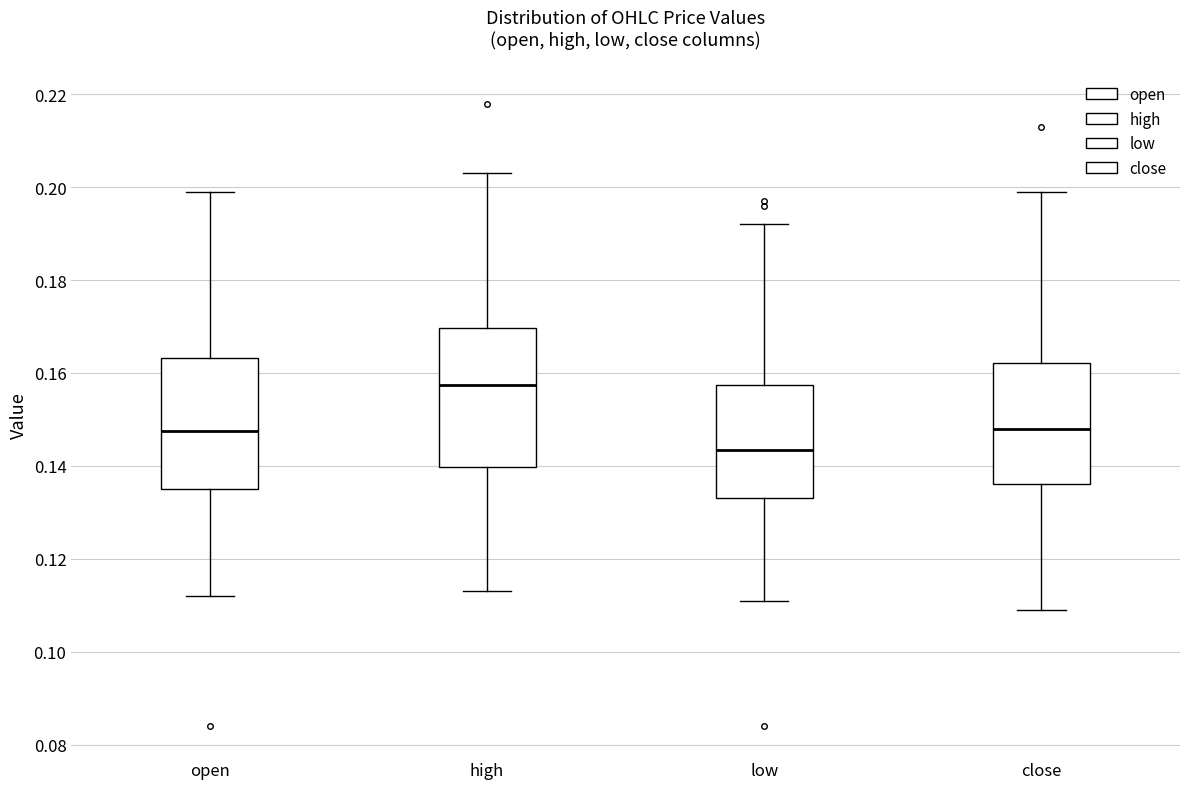

Reading left to right, read every box against the y-axis: the position of its median line, the range the box covers, and the ends of its whiskers. The values are not printed on the chart, so give them approximately, as read against the axis.

open: median 0.148, box 0.136 to 0.164, whiskers 0.112 to 0.200
high: median 0.158, box 0.140 to 0.170, whiskers 0.114 to 0.204
low: median 0.144, box 0.134 to 0.158, whiskers 0.112 to 0.192
close: median 0.148, box 0.136 to 0.162, whiskers 0.110 to 0.200